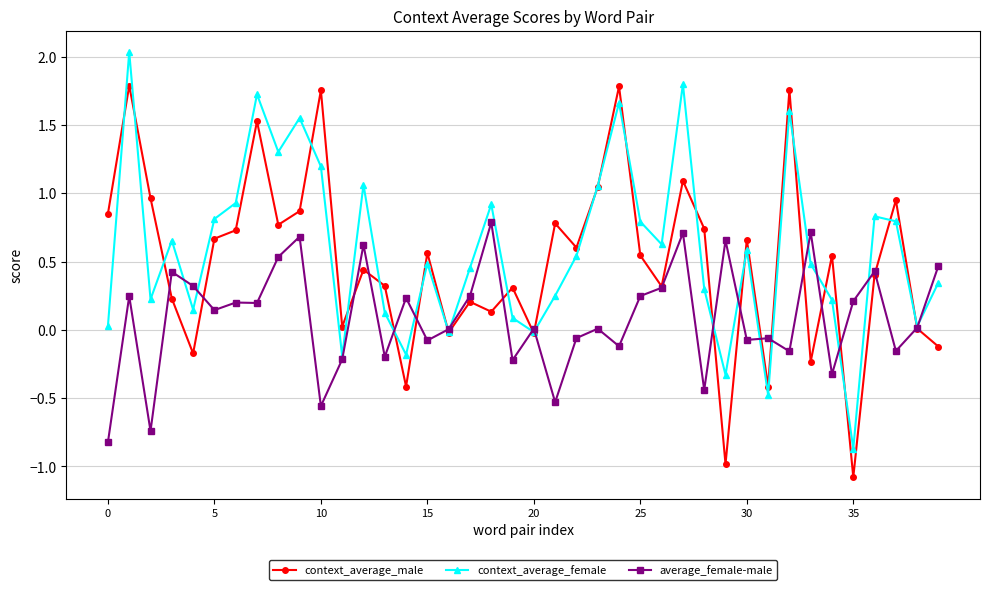

How many positive values does the context_average_female series have?

33